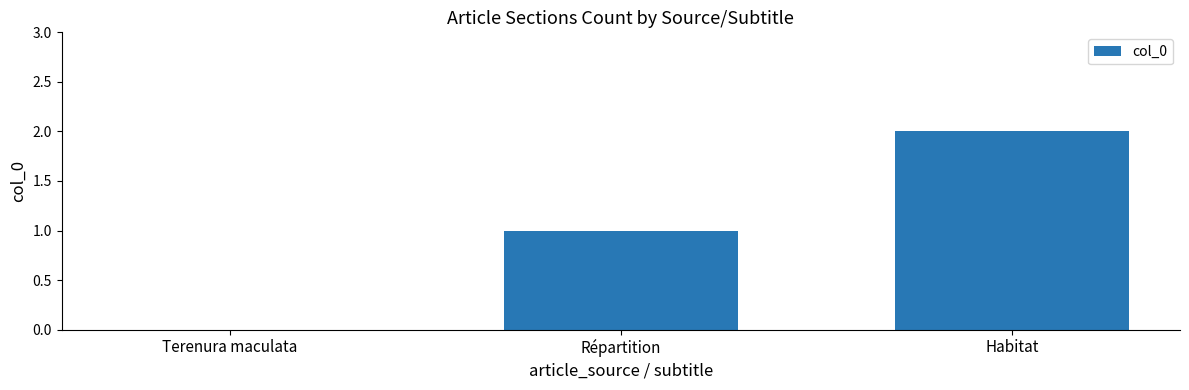

Reading left to right, list all the values displayed in this chart.

Terenura maculata=0	Répartition=1	Habitat=2